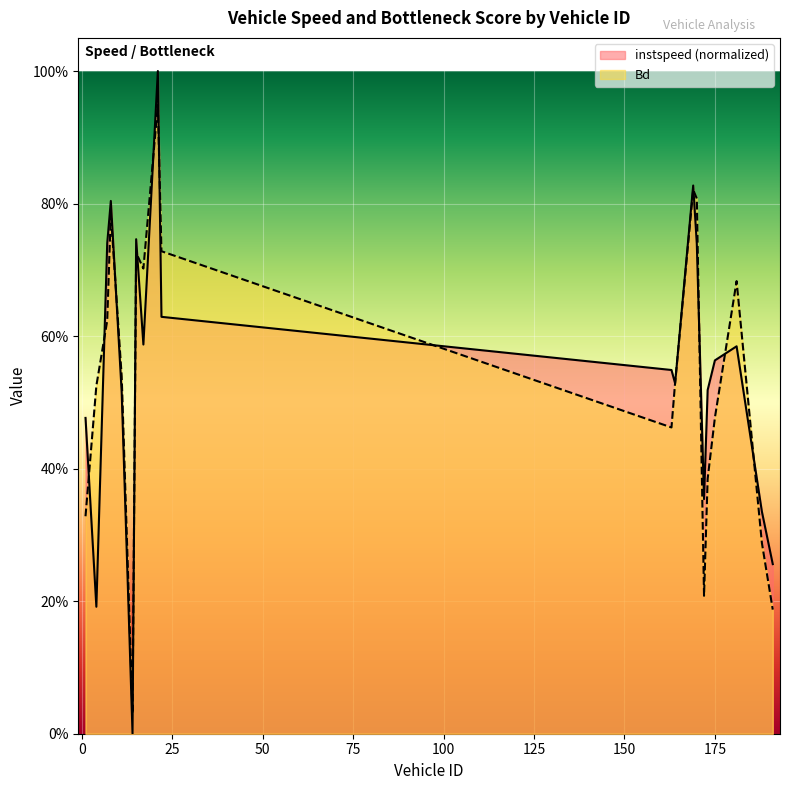

How many lines are shown in the chart?

2